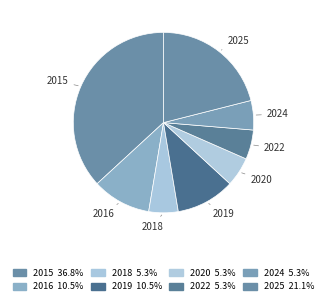

How many slices are in this pie chart?

8